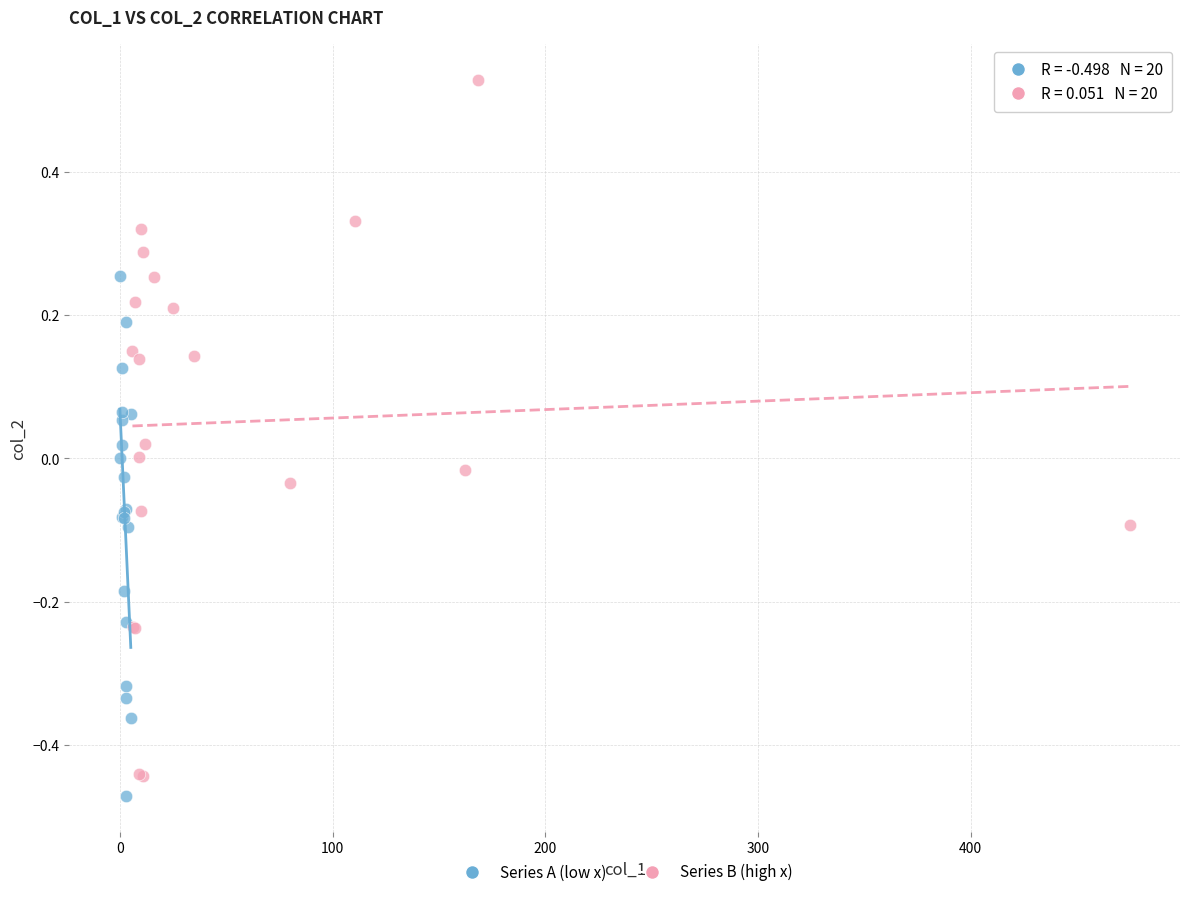

What are all the series names shown in the legend?

Series A (low x), Series B (high x)